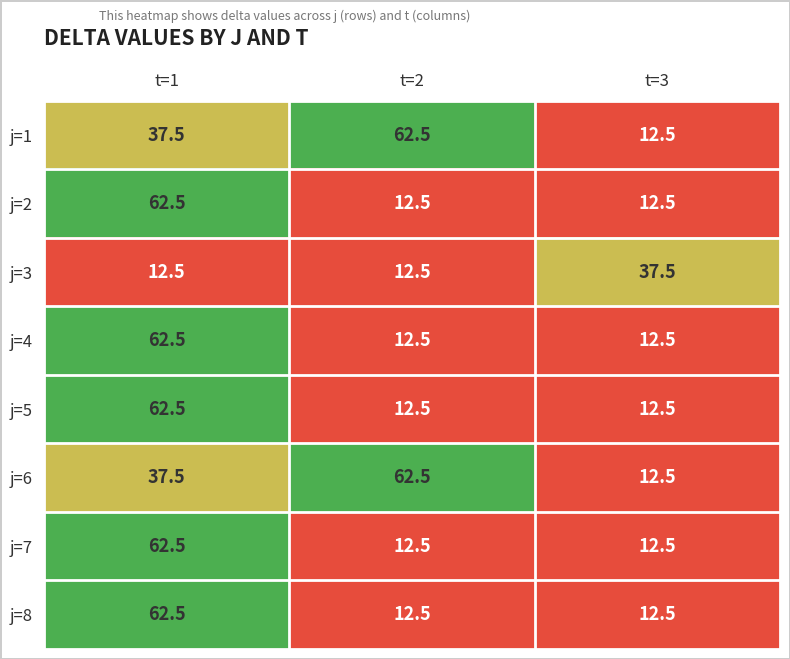

Read the j=7 value at t=1.

62.5